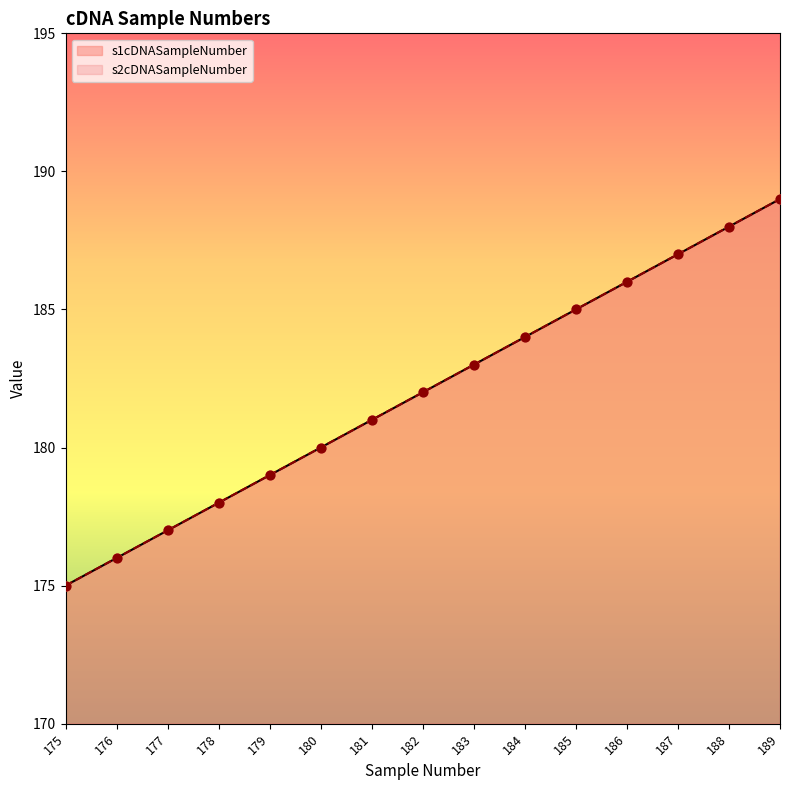

Which series has the largest total across all categories?

s1cDNASampleNumber